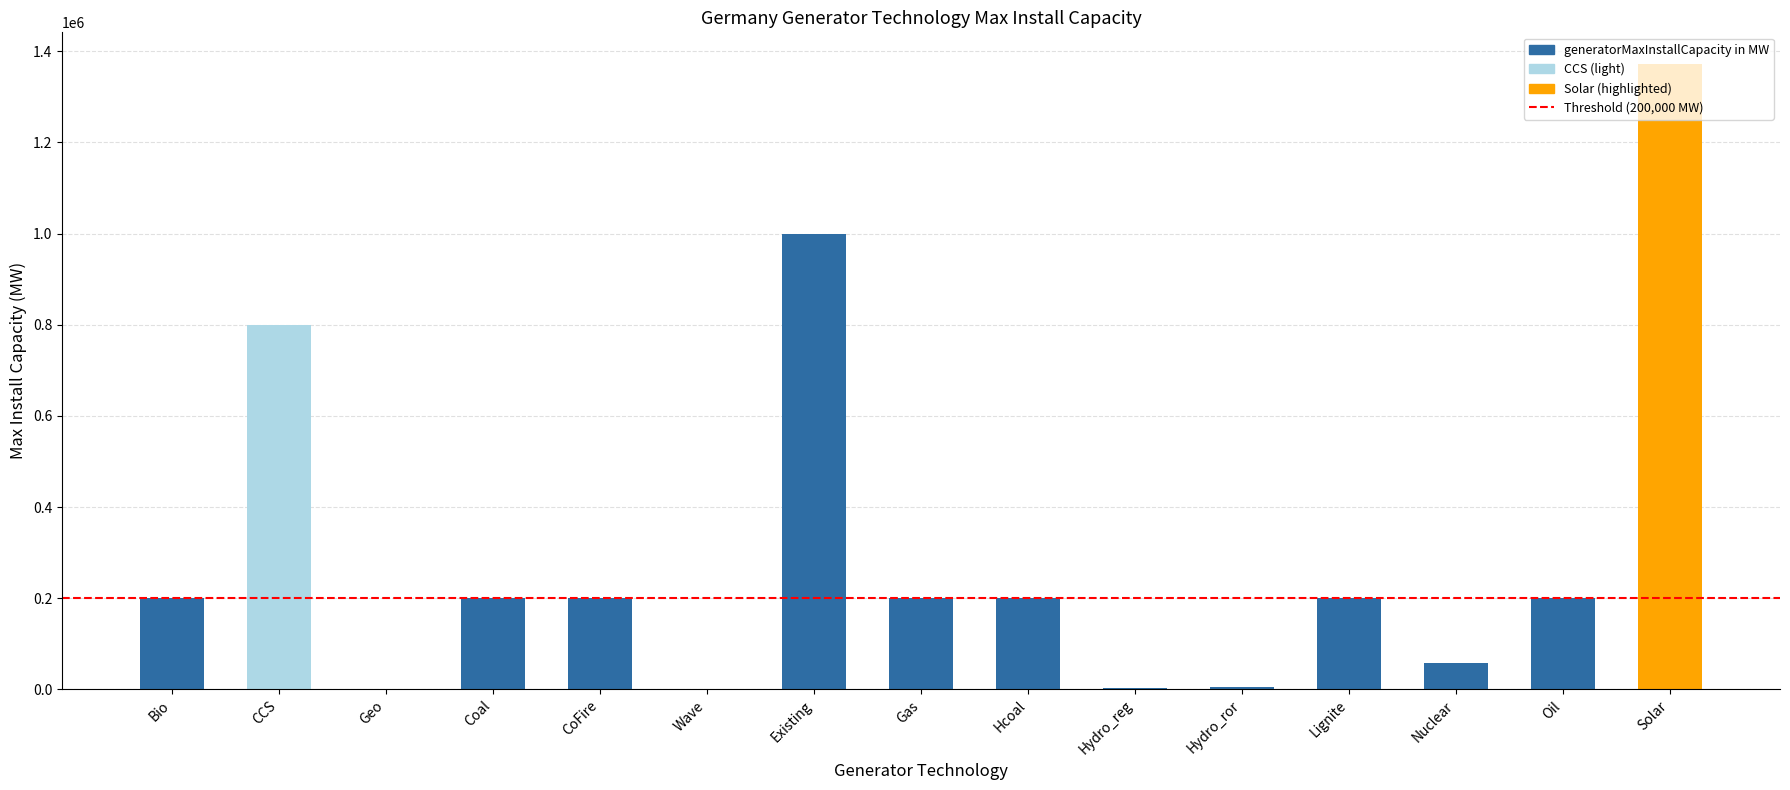

Read the value at Hydro_ror.

4151.4